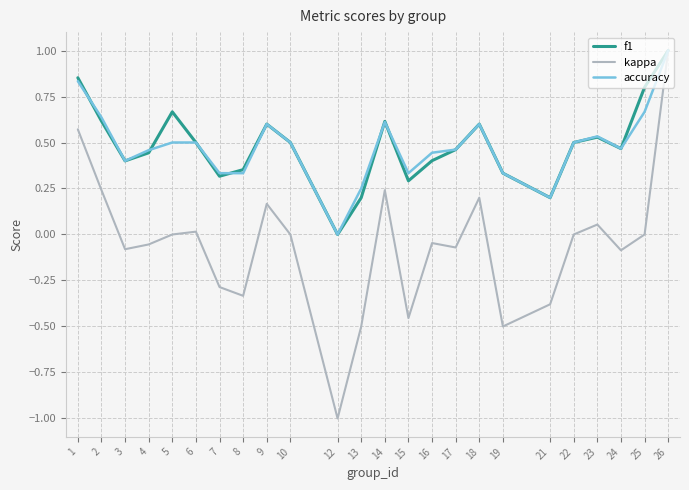

At which category is the sum across all series the highest?

26